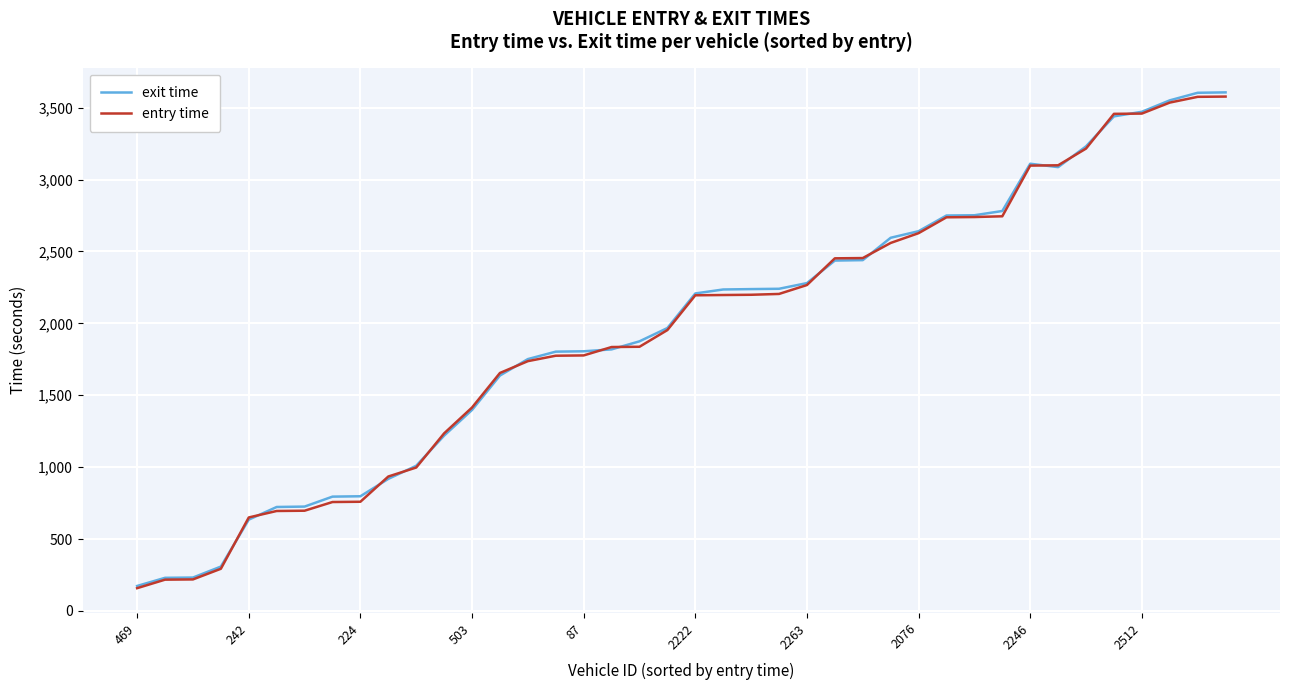

What is the maximum value for entry time?

3577.0